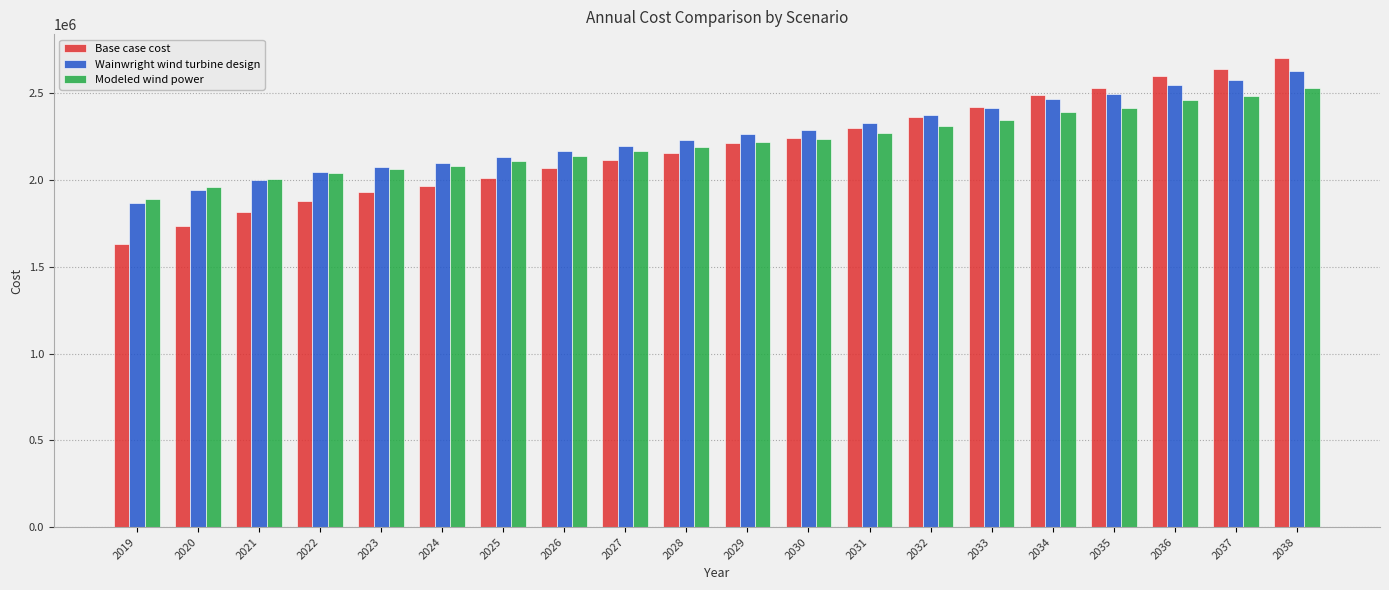

Reading left to right, list all the values displayed in this chart.

Base case cost: 2019=1632364.4	2020=1737125.7	2021=1816414.6	2022=1880343.6	2023=1928344.1	2024=1965753.4	2025=2014527.9	2026=2069152.9	2027=2113618.6	2028=2158452.7	2029=2212356.2	2030=2245081.7	2031=2301202.1	2032=2364612.9	2033=2423583.3	2034=2489070.0	2035=2531698.8	2036=2597255.0	2037=2639647.7	2038=2705855.1
Wainwright wind turbine design: 2019=1868049.0	2020=1945460.3	2021=2002022.2	2022=2046101.3	2023=2077122.6	2024=2099547.5	2025=2131847.4	2026=2169371.3	2027=2198713.3	2028=2228655.8	2029=2266154.8	2030=2286176.4	2031=2326329.9	2032=2373115.2	2033=2416536.0	2034=2465804.7	2035=2495891.4	2036=2545618.2	2037=2575848.3	2038=2626597.0
Modeled wind power: 2019=1891671.7	2020=1957235.1	2021=2004553.7	2022=2040976.0	2023=2065925.6	2024=2083354.2	2025=2109698.8	2026=2140815.4	2027=2164821.4	2028=2189481.6	2029=2220734.1	2030=2236593.2	2031=2270601.3	2032=2310781.6	2033=2348153.2	2034=2390911.0	2035=2416565.1	2036=2459870.7	2037=2485755.9	2038=2530168.9